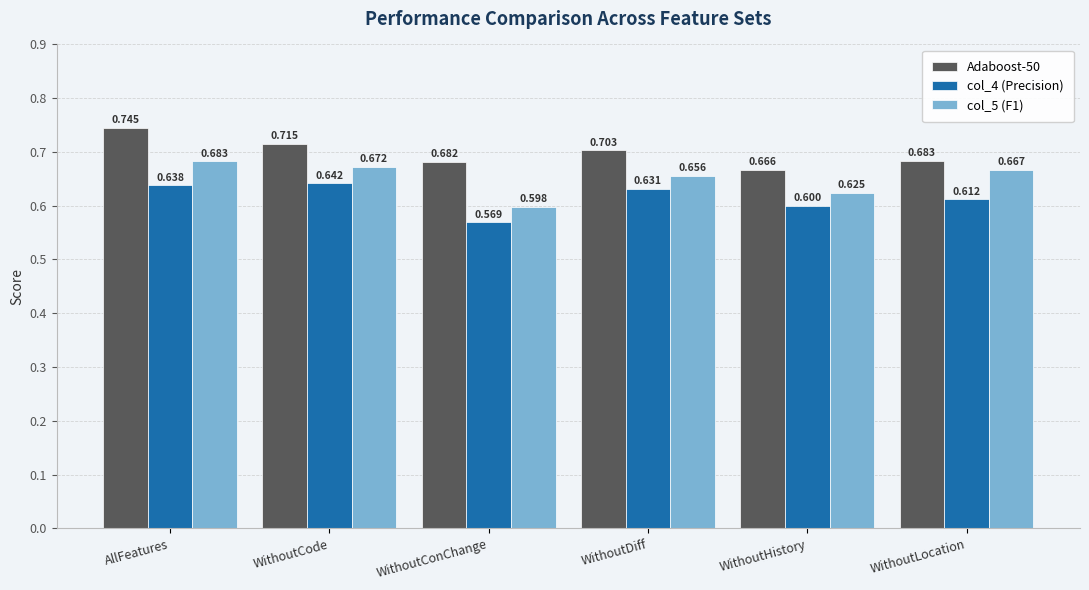

Rank the series by their average value, from highest to lowest.

Adaboost-50, col_5 (F1), col_4 (Precision)